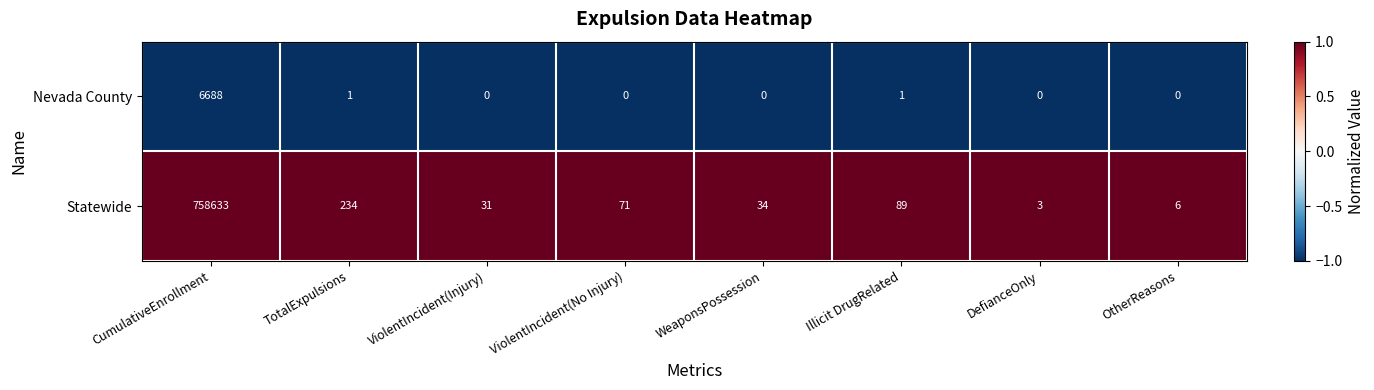

Is it true that Statewide equals 31 at ViolentIncident(Injury)?

True